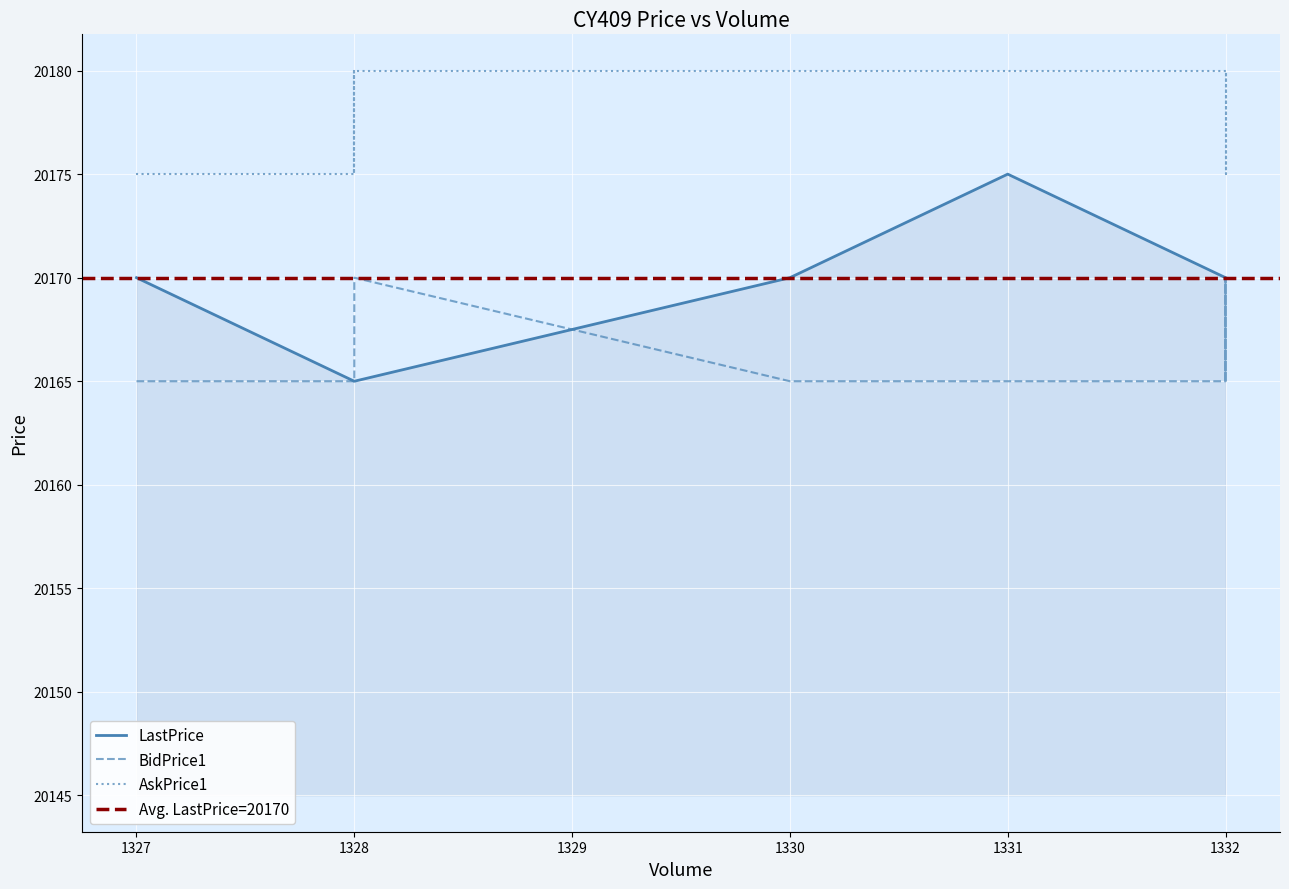

How many data points in BidPrice1 are above 20165?

8